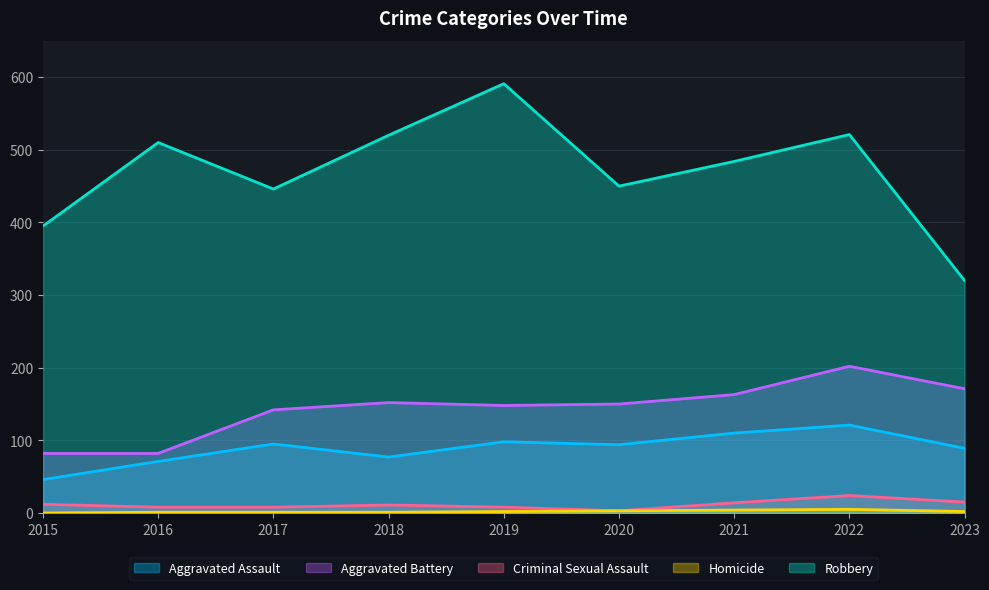

What is the difference between the second highest and minimum values in the Robbery series?

201